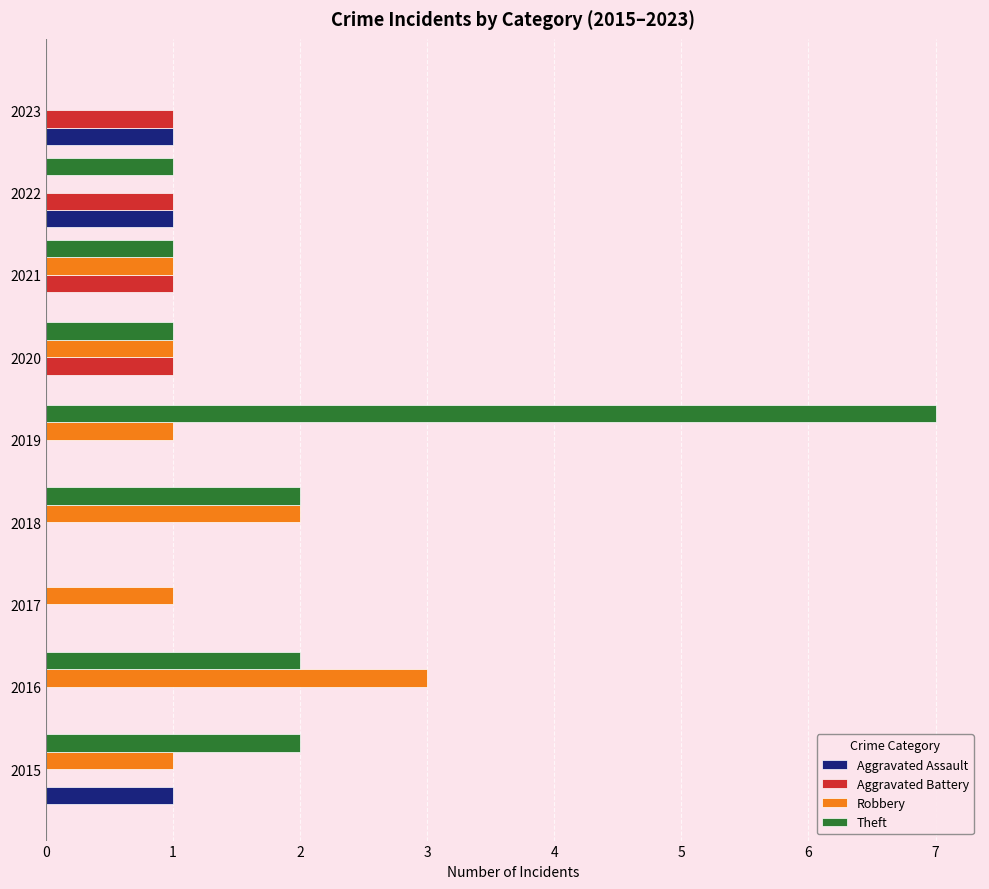

What is the highest value of the Robbery series?

3